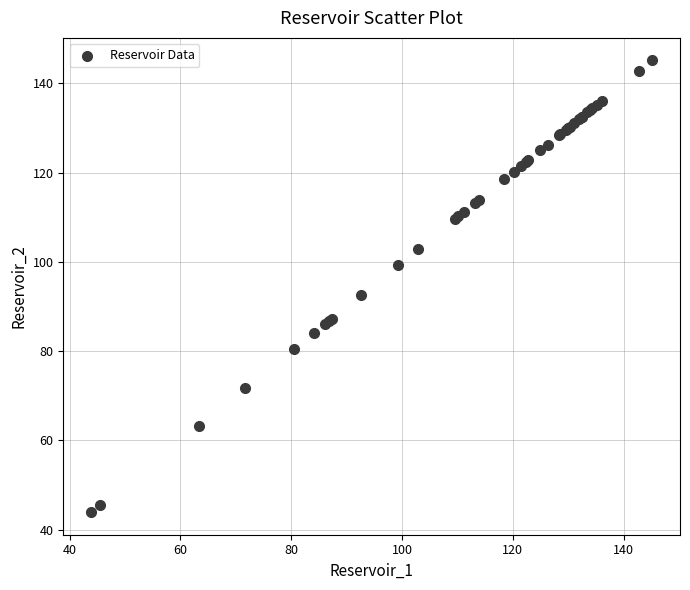

What Y value in the scatter plot is closest to 94?

92.6